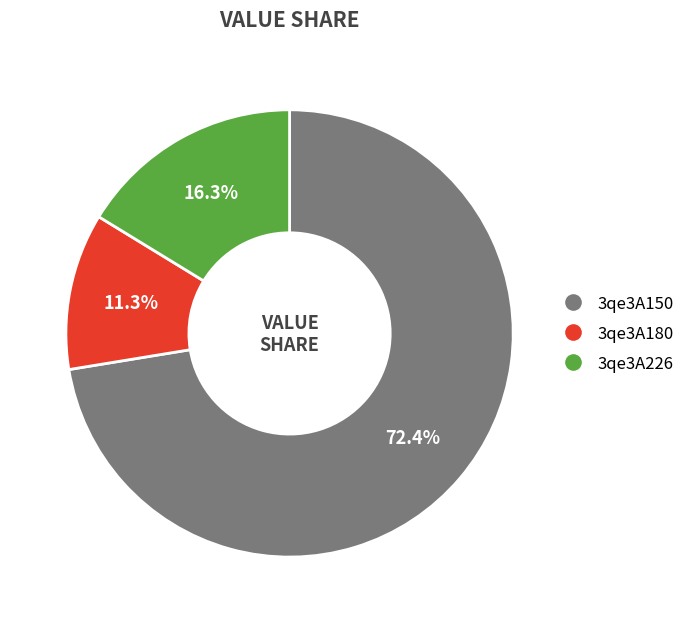

To the nearest percent, what is the combined percentage of 3qe3A180 and 3qe3A226?

28%